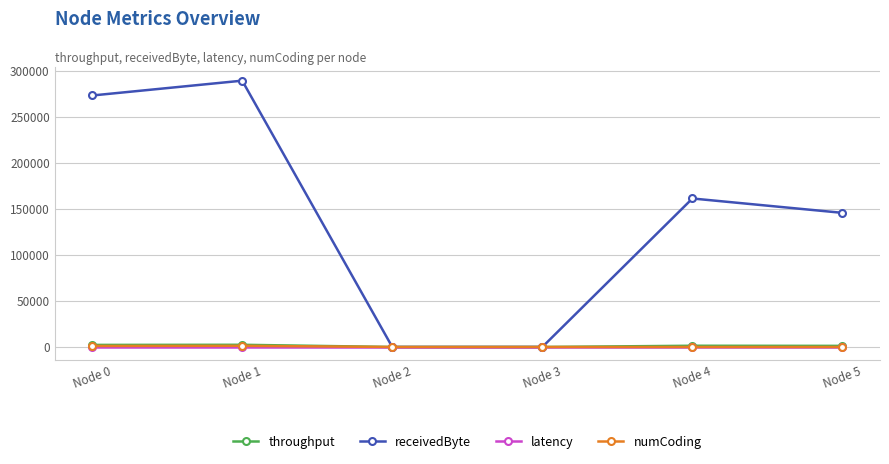

Which series has the largest range (max minus min)?

receivedByte